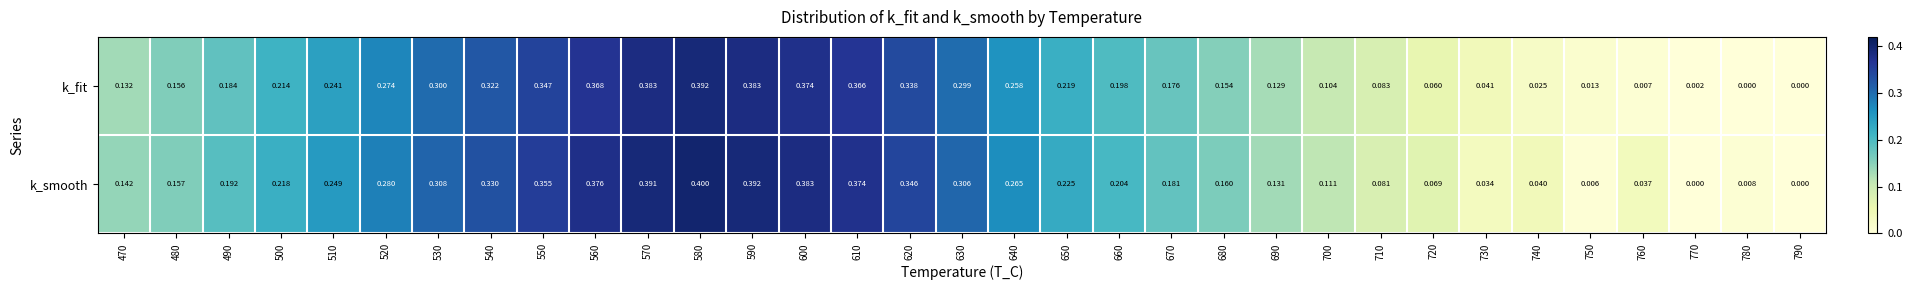

List the series in order of their peak value, lowest first.

k_fit, k_smooth